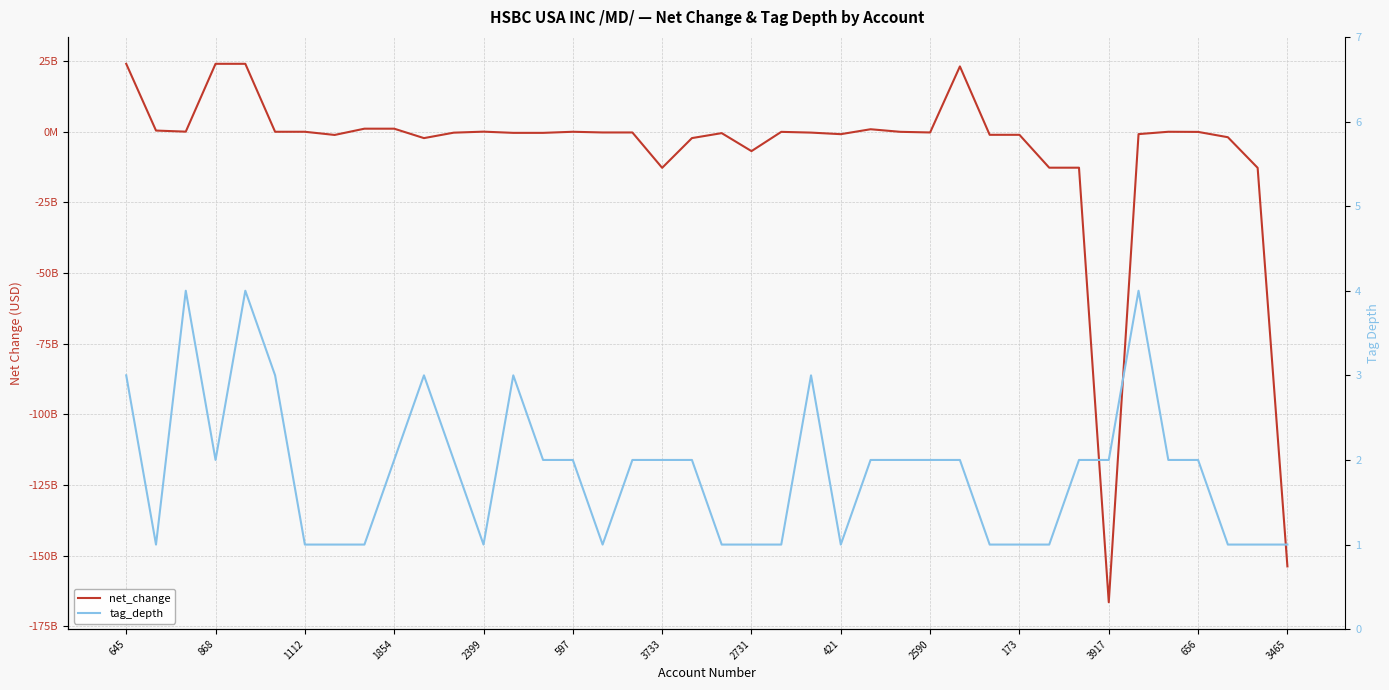

What value does the net_change series have at 421, to the nearest 50?

-822000000